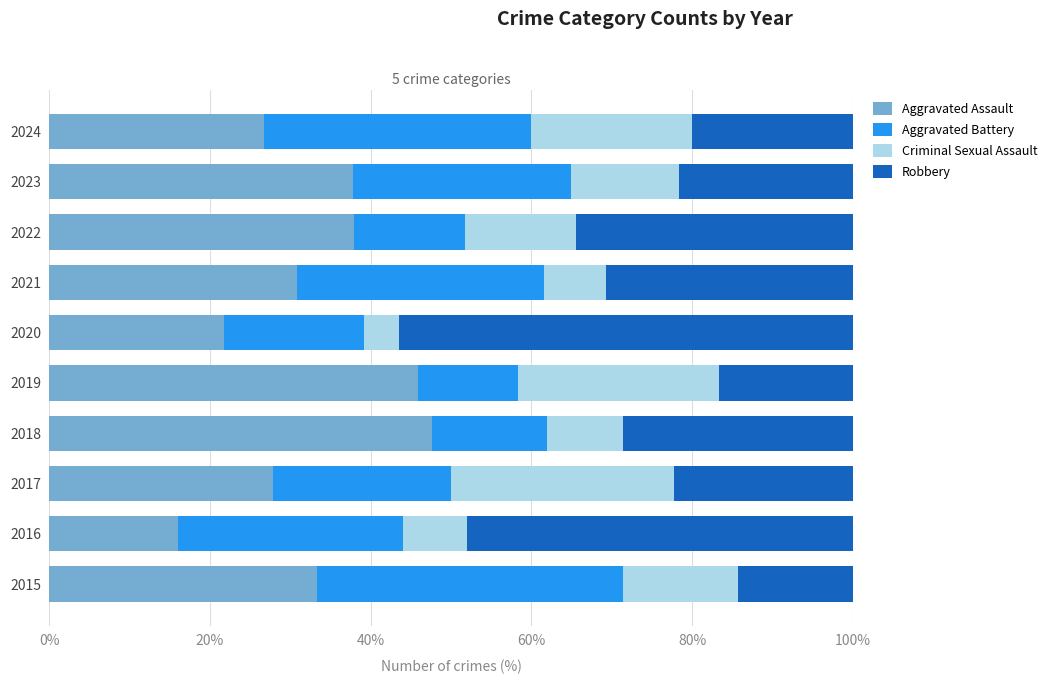

The Aggravated Assault series shows 38.5 at 2024. True or false?

False